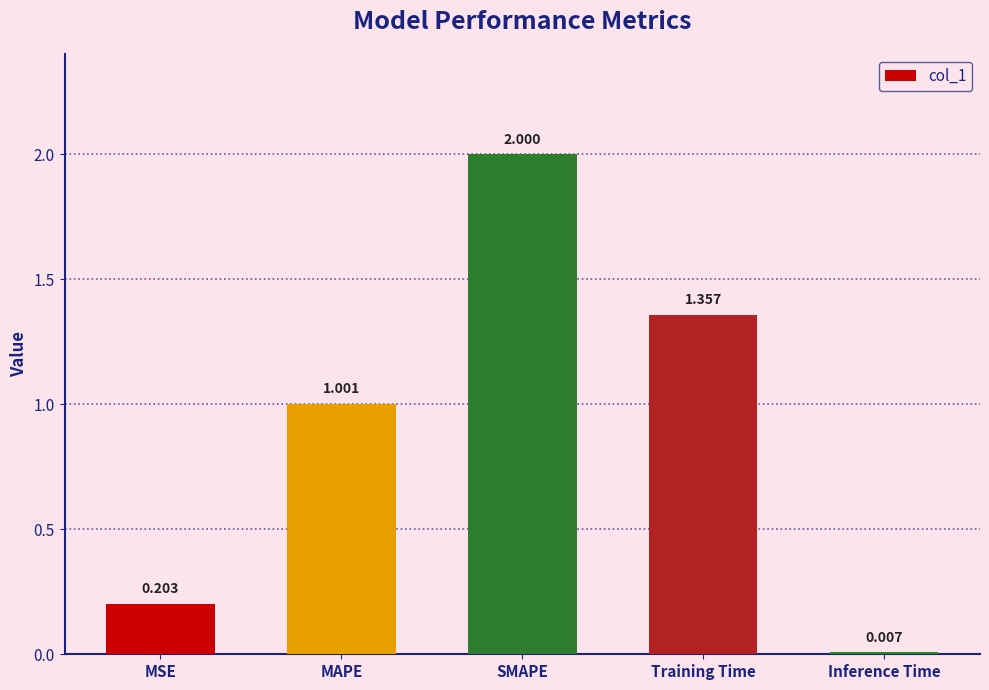

How many data points are above 1?

3